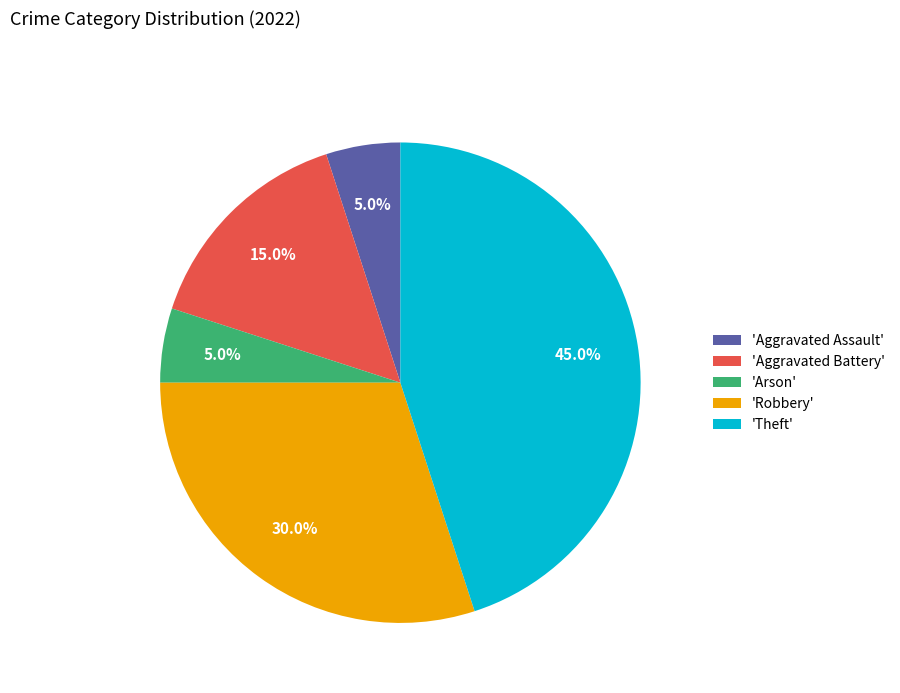

Does any single category account for the majority?

No